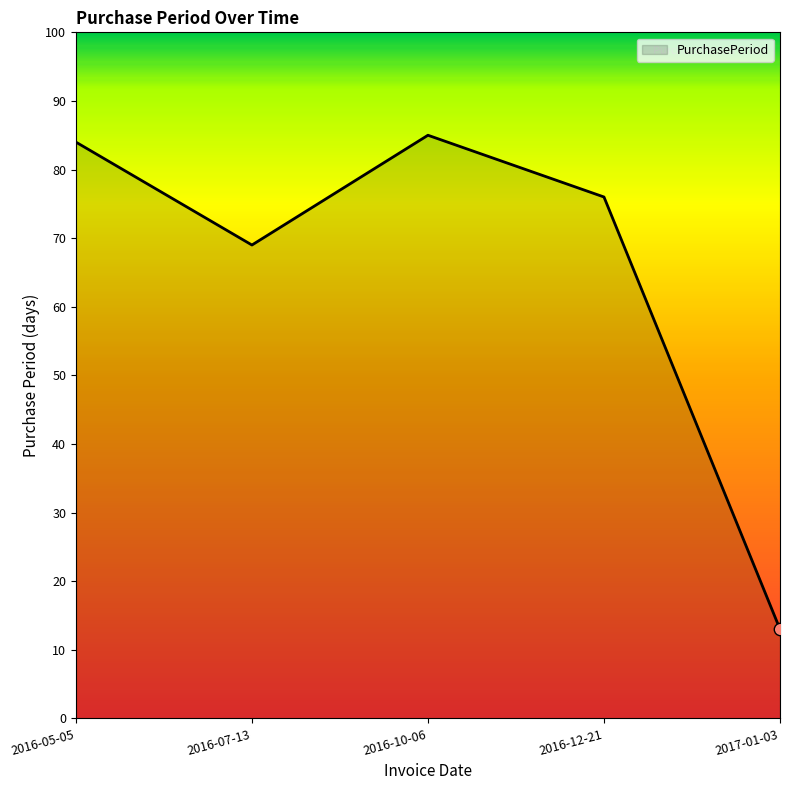

What is the change in value from 2016-12-21 to 2017-01-03?

-63